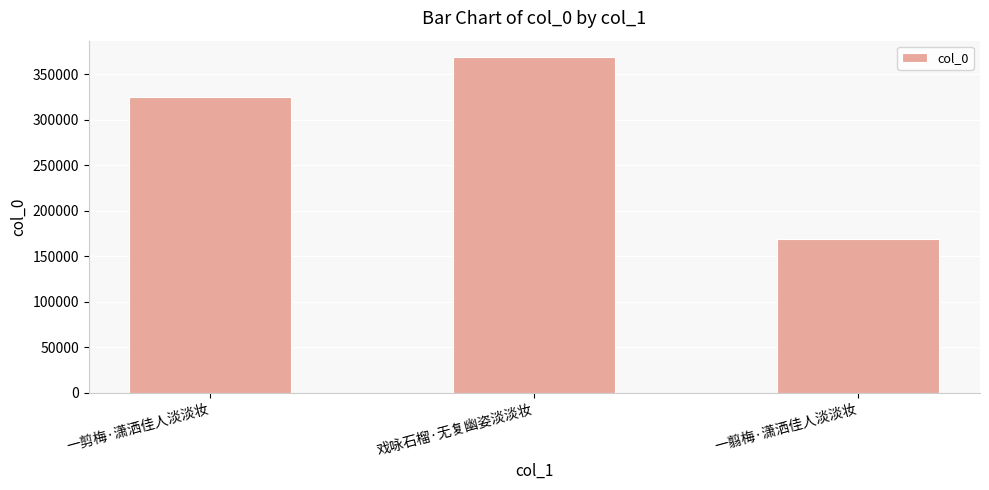

Where is the data nearest to the value 268862?

一剪梅·潇洒佳人淡淡妆